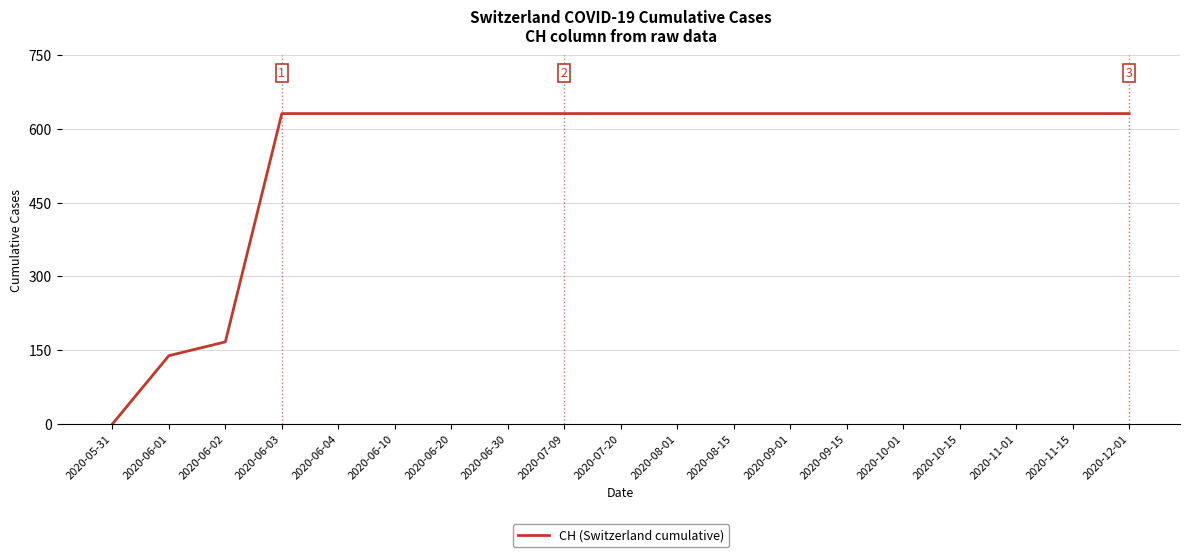

Which label corresponds to the smallest value in the chart?

2020-05-31